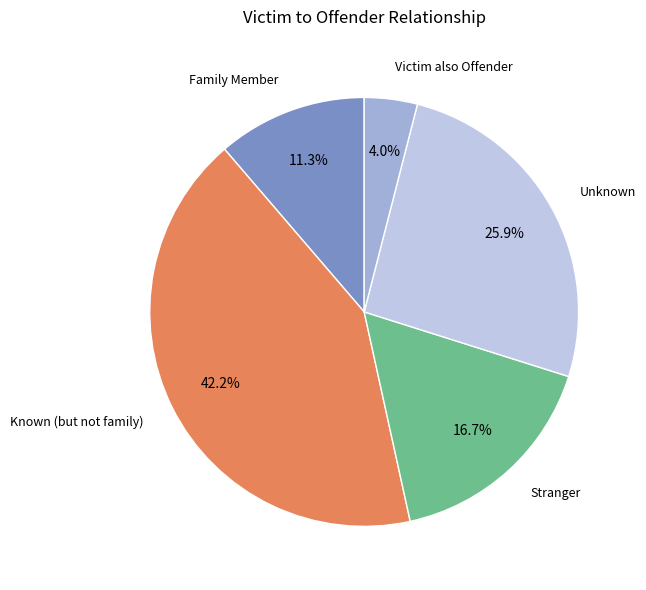

Rank the categories by value from lowest to highest.

Victim also Offender, Family Member, Stranger, Unknown, Known (but not family)